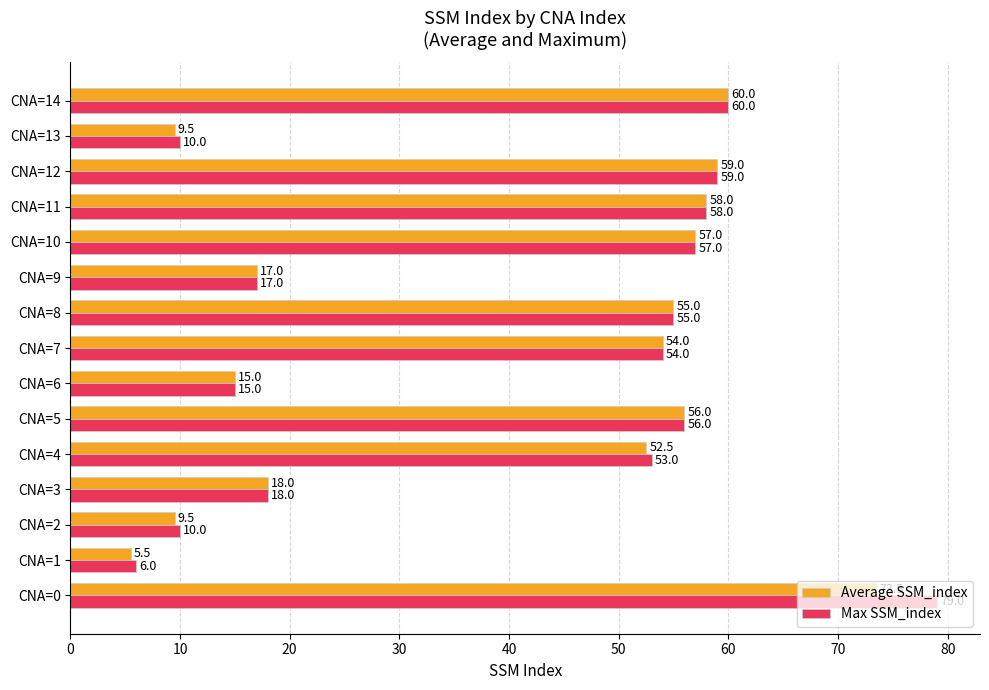

Which series has the widest spread of values?

Max SSM_index